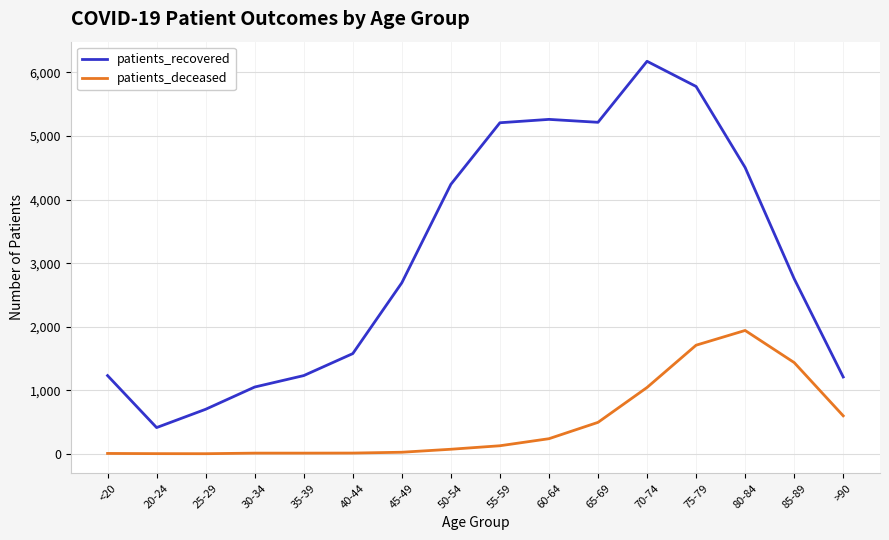

At which label does patients_recovered reach its peak?

70-74